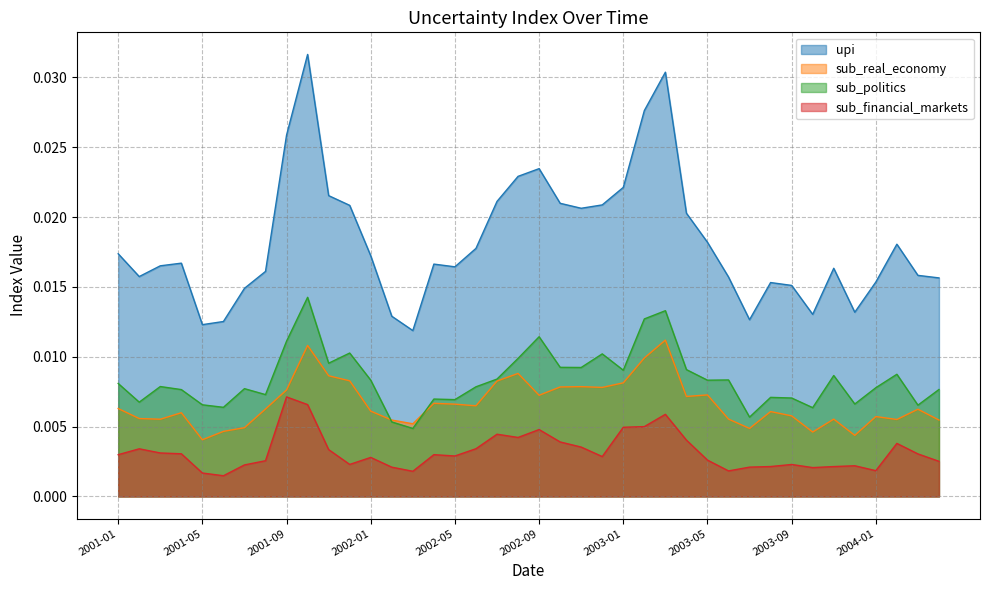

List the labels in order of sub_financial_markets value, smallest first.

2001-06, 2001-05, 2002-03, 2003-06, 2004-01, 2003-10, 2002-02, 2003-07, 2003-11, 2003-08, 2003-12, 2001-07, 2003-09, 2001-12, 2004-04, 2001-08, 2003-05, 2002-01, 2002-12, 2002-05, 2001-01, 2002-04, 2004-03, 2001-04, 2001-03, 2001-11, 2001-02, 2002-06, 2002-11, 2004-02, 2002-10, 2003-04, 2002-08, 2002-07, 2002-09, 2003-01, 2003-02, 2003-03, 2001-10, 2001-09